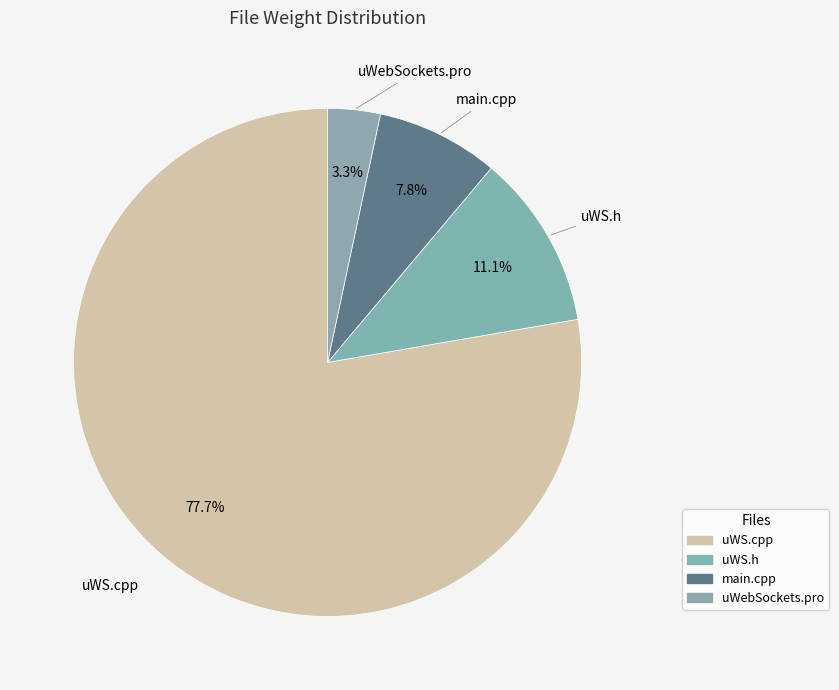

Combined, what portion of the pie is main.cpp and uWebSockets.pro?

11.1%